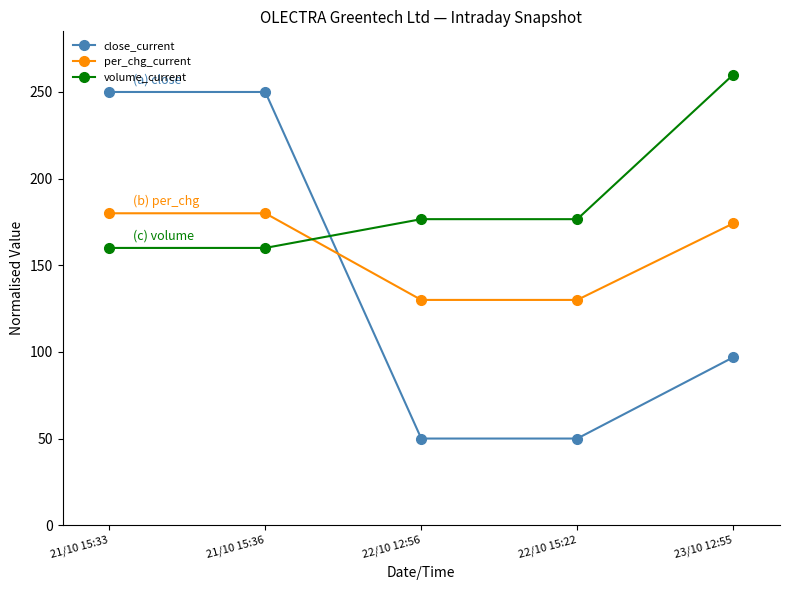

What is the spread (max minus min) of values at 21/10 15:36?

90.0